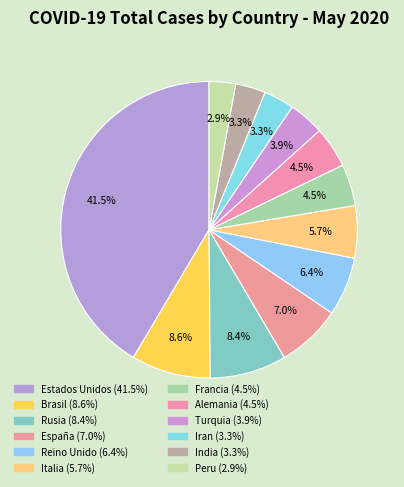

Rank the categories by value from lowest to highest.

Peru, India, Iran, Turquia, Alemania, Francia, Italia, Reino Unido, España, Rusia, Brasil, Estados Unidos